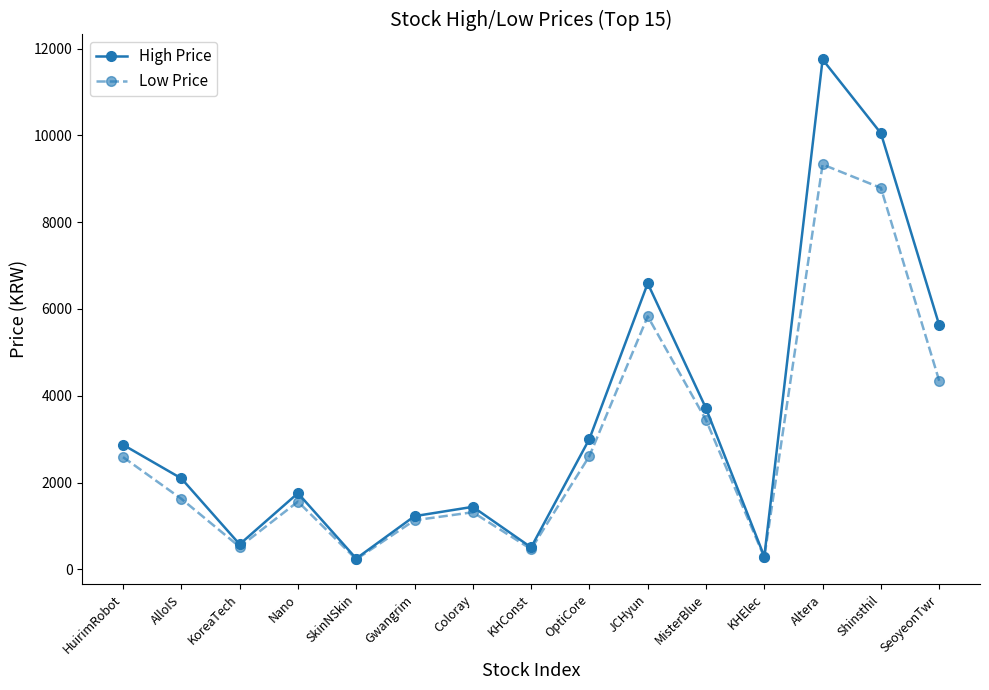

What is the total value across all series at Altera?

21080